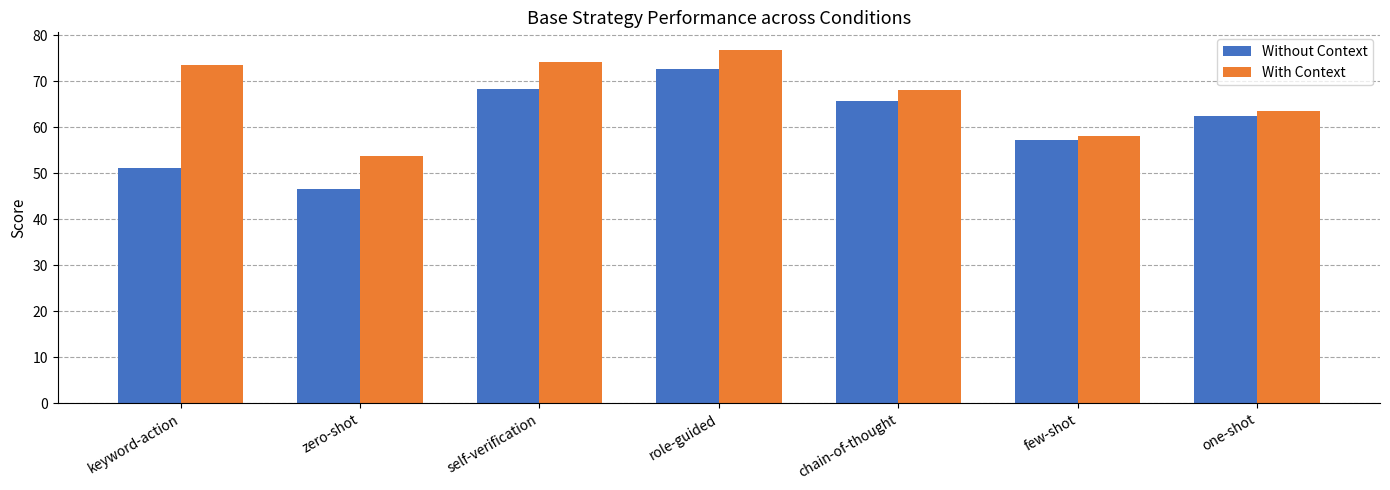

Which category has the highest value in the With Context series?

role-guided